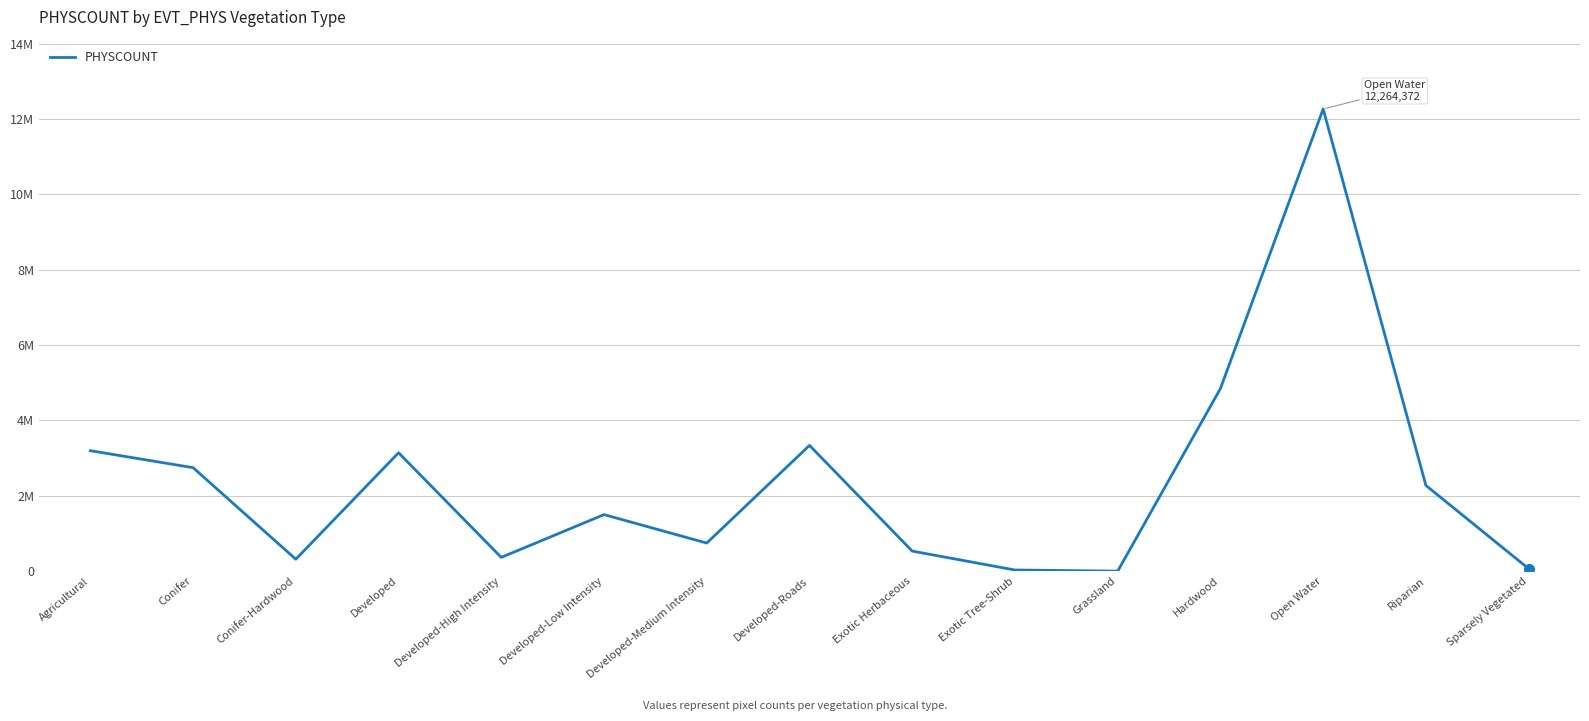

Does the chart have visible grid lines?

Yes